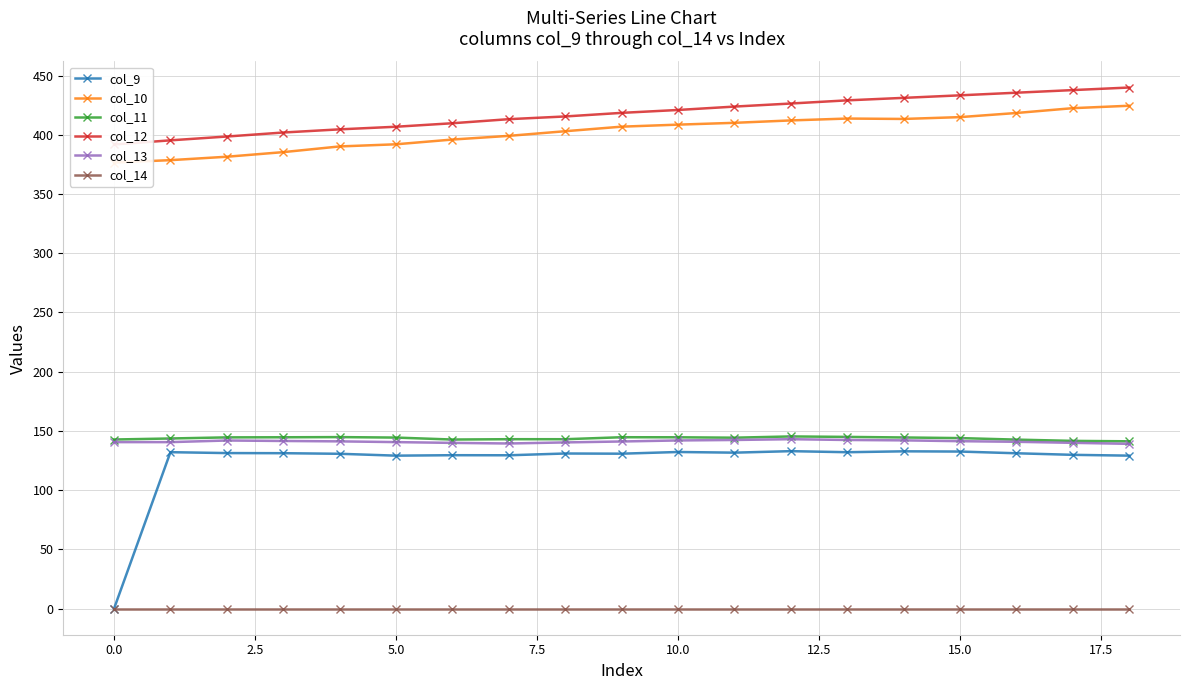

True or false: col_9 has more than 2 interior local peaks.

True